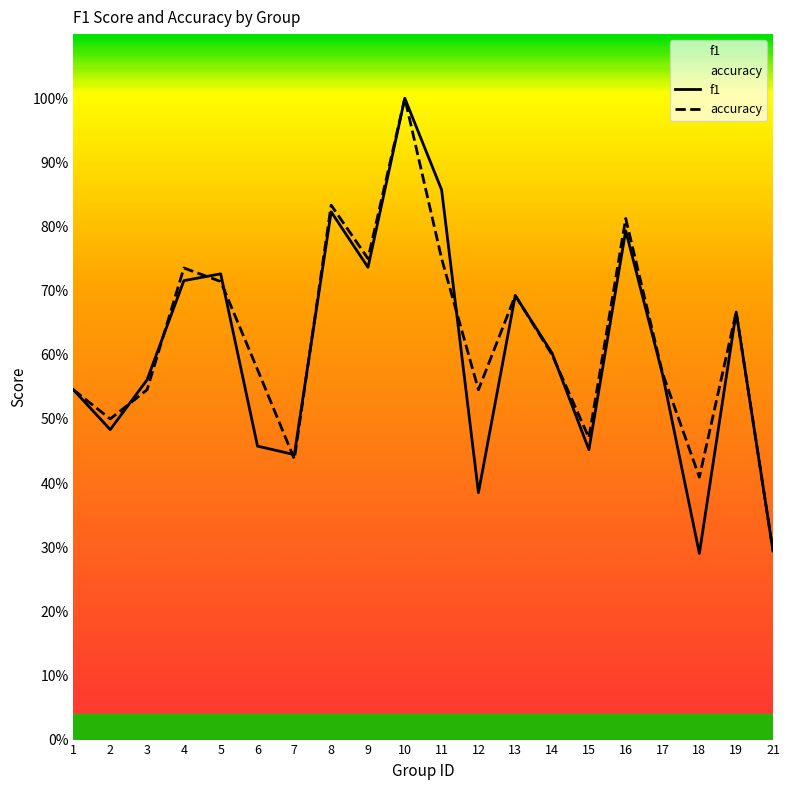

Is it true that f1 equals 0.9 at 3?

False